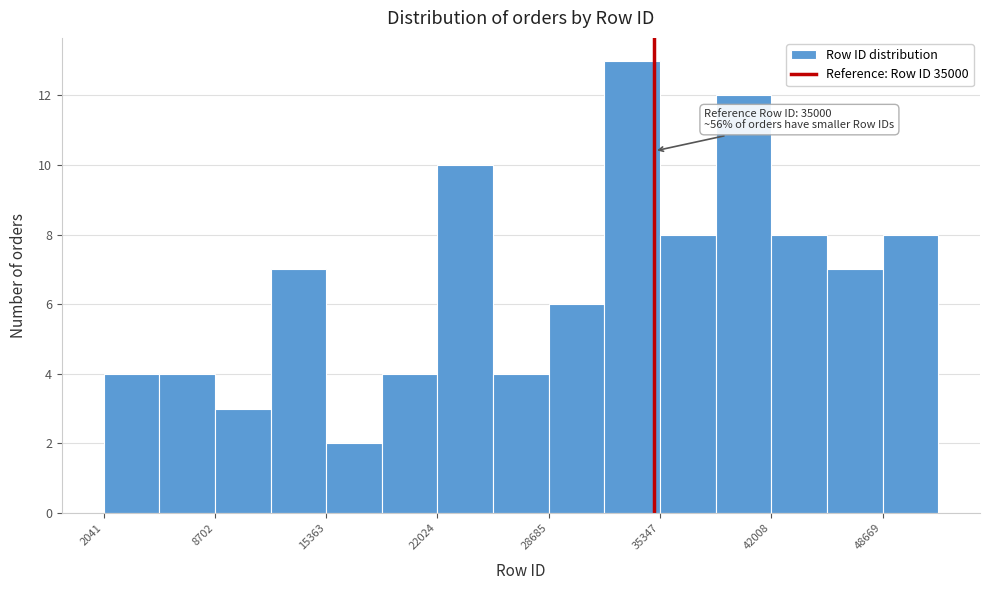

Around what value on the x-axis is the tallest bar? Give the approximate position of its centre, as read against the axis.

34000